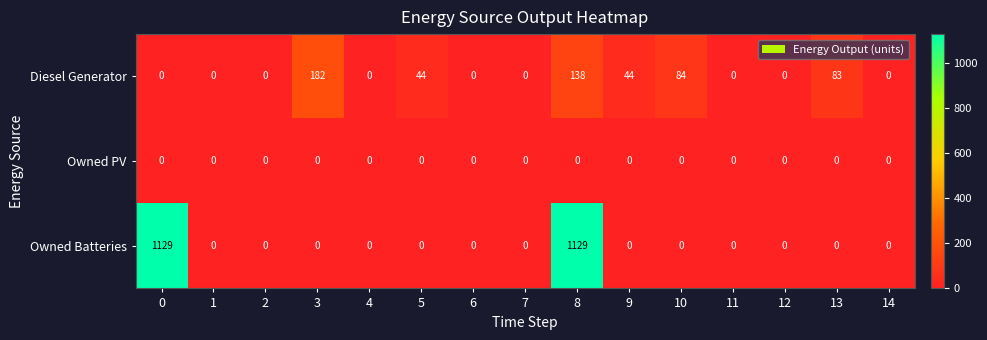

Is it true that Owned Batteries equals 0 at 5?

True